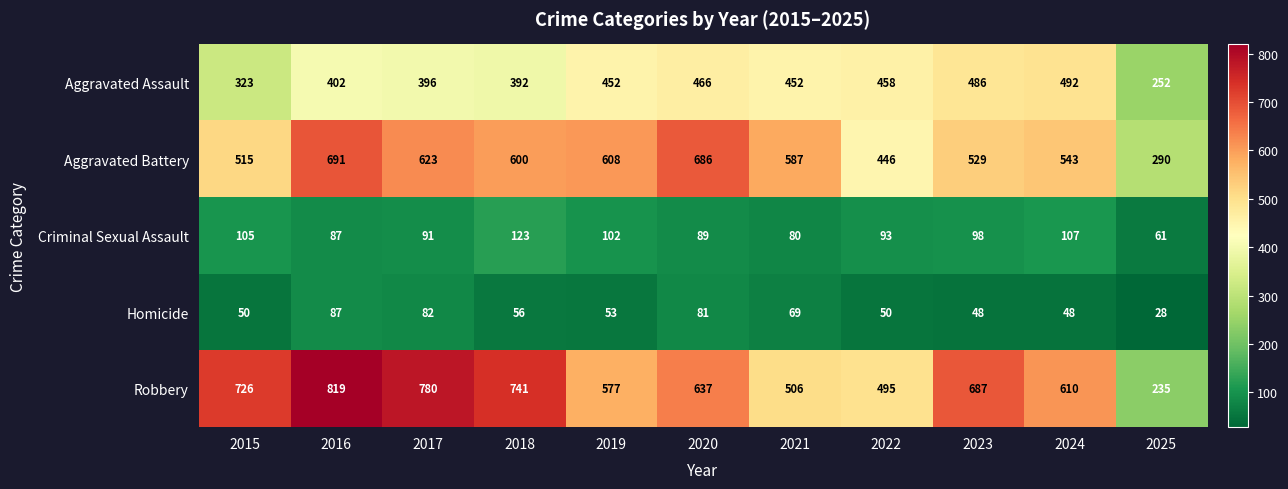

At which label does Homicide first exceed 53?

2016